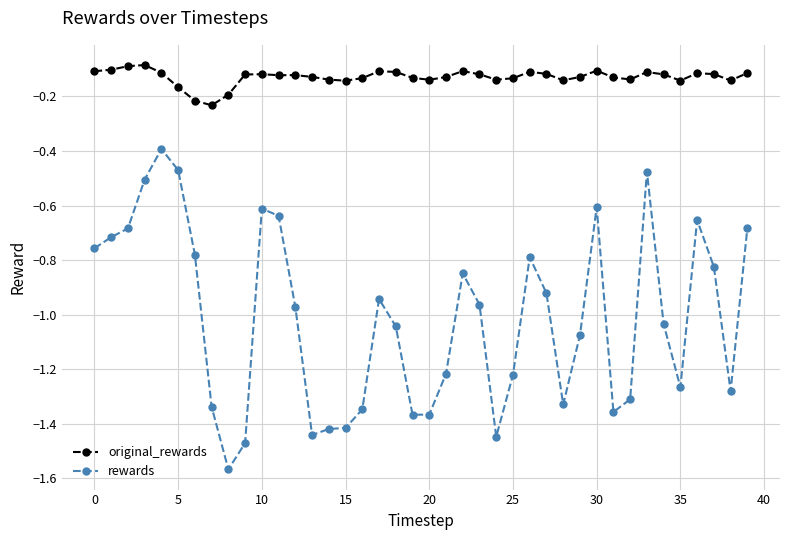

Which series has the widest spread of values?

rewards